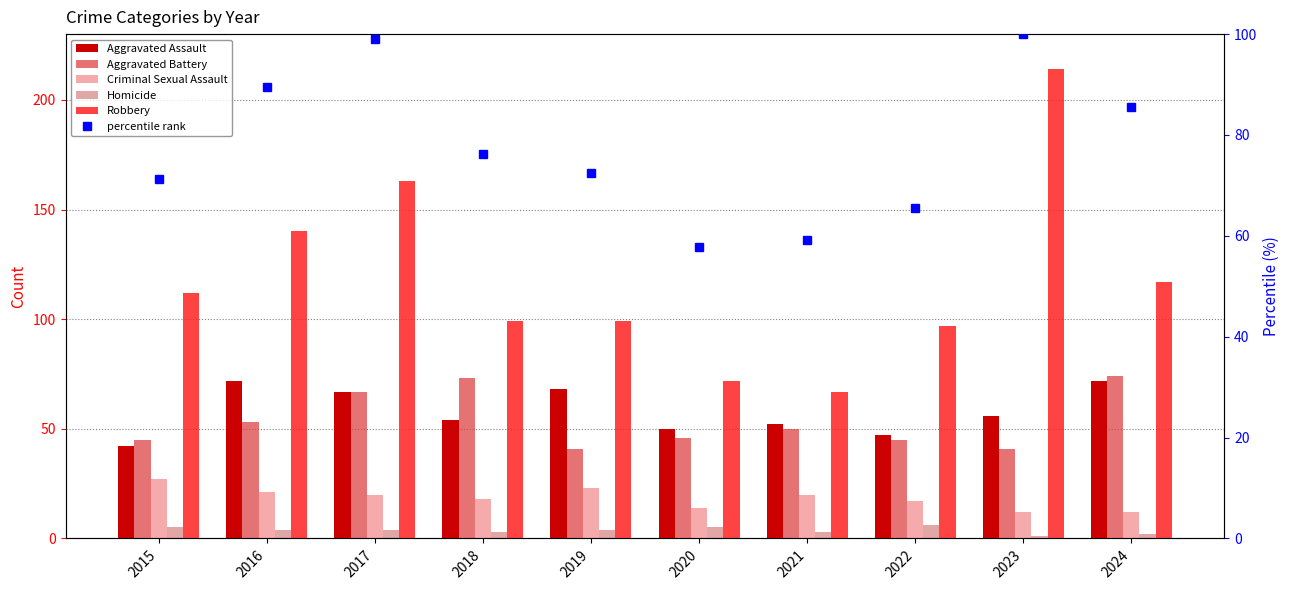

True or false: Homicide has a value of 2.2 at 2017.

False